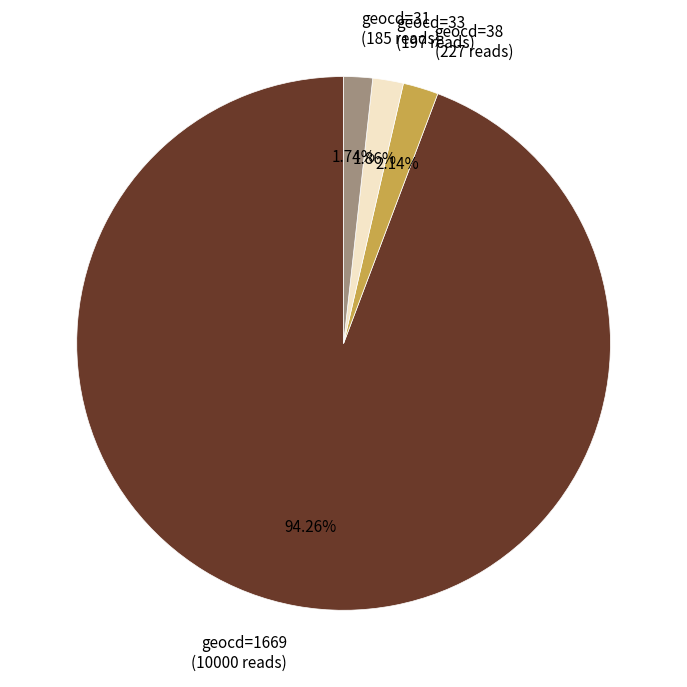

To the nearest percent, what is the average slice percentage?

25%